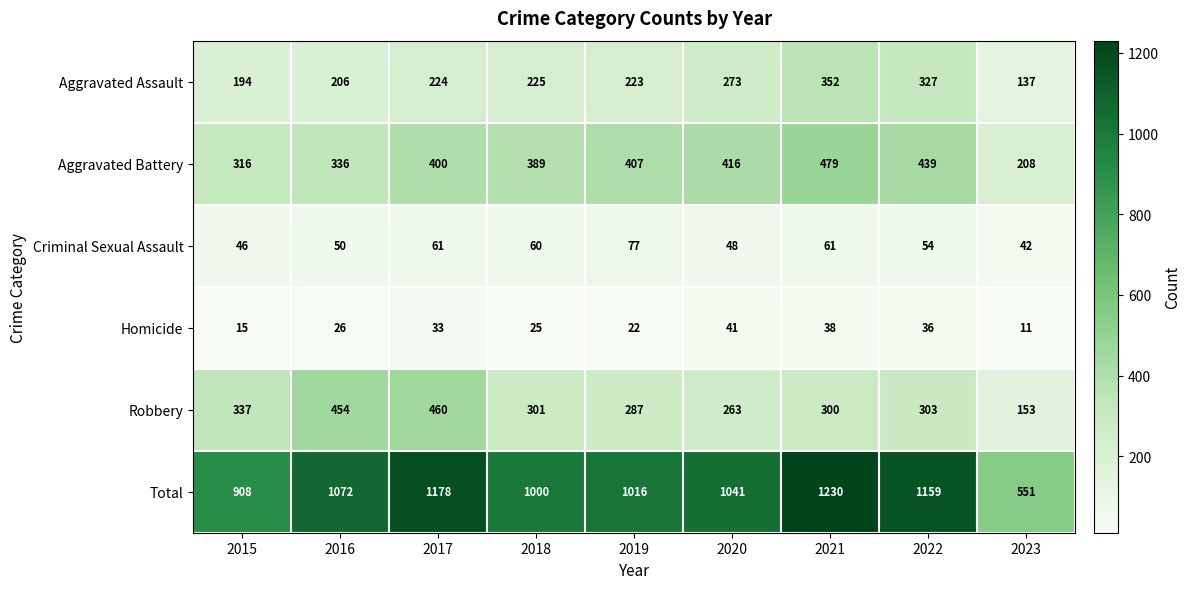

What is the average value of the Homicide series?

27